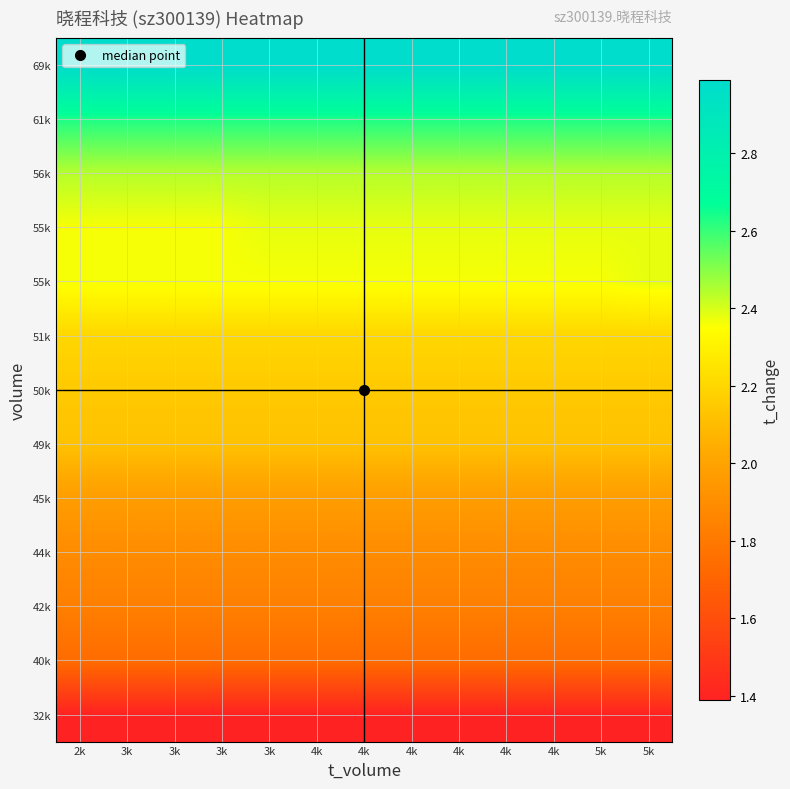

Which category has the lowest value across all series?

2k